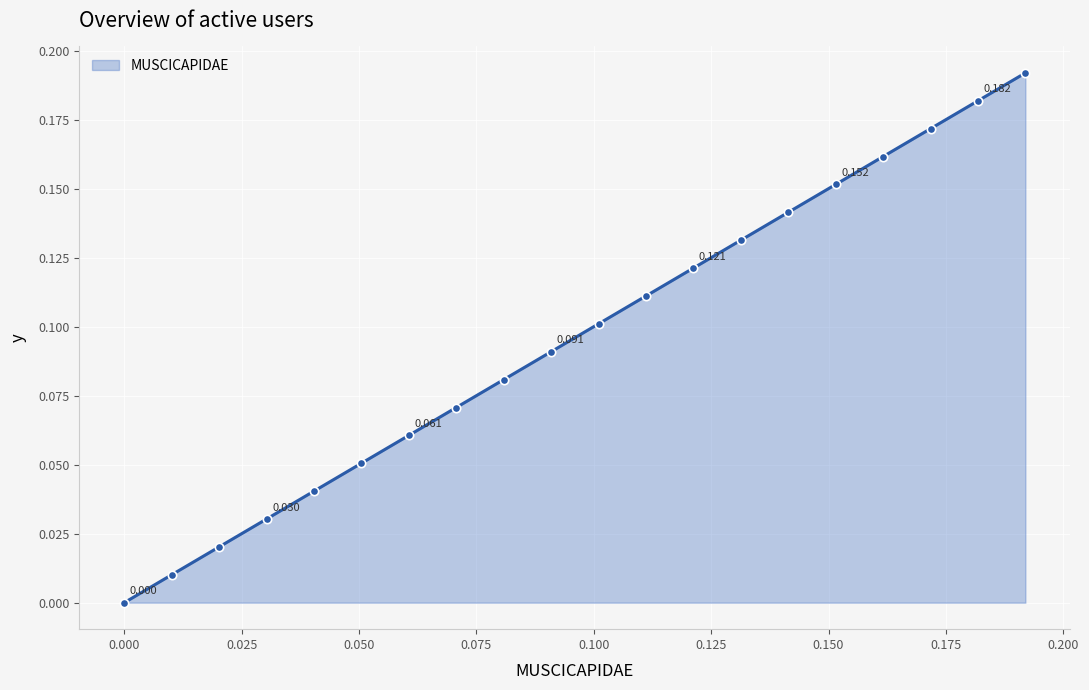

True or false: the data has more than 2 interior local peaks.

False